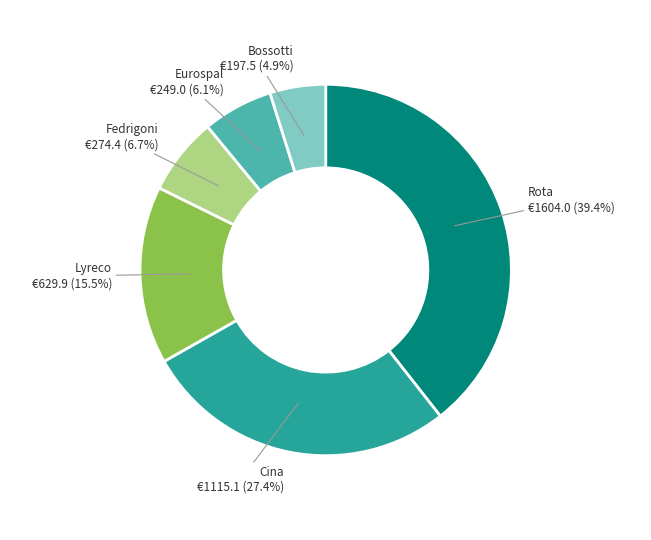

Combined, what portion of the pie is Cina and Fedrigoni?

34.1%